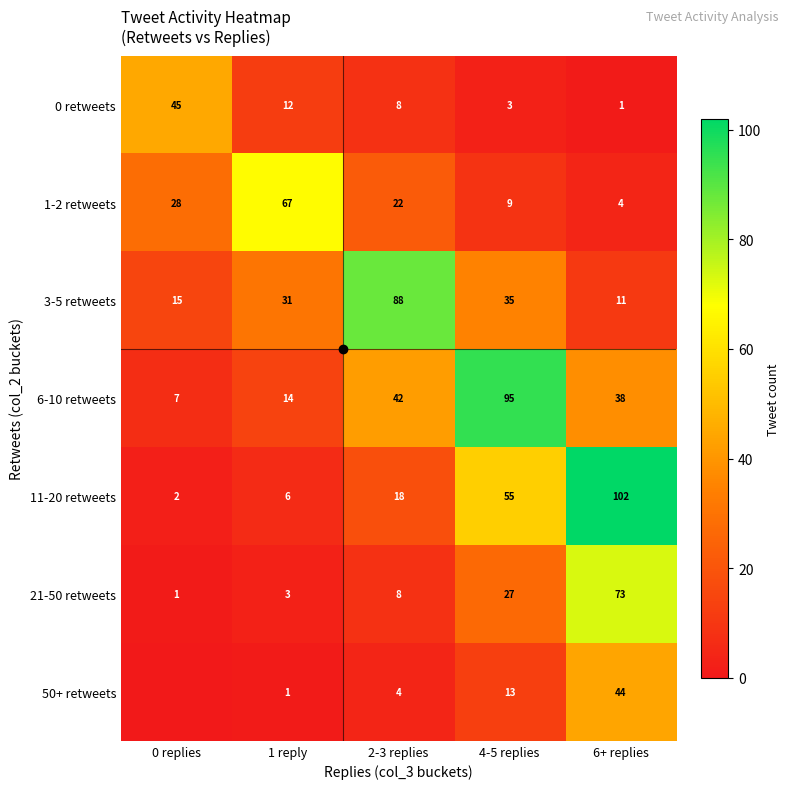

Between 6+ replies and 4-5 replies, which is larger?

4-5 replies